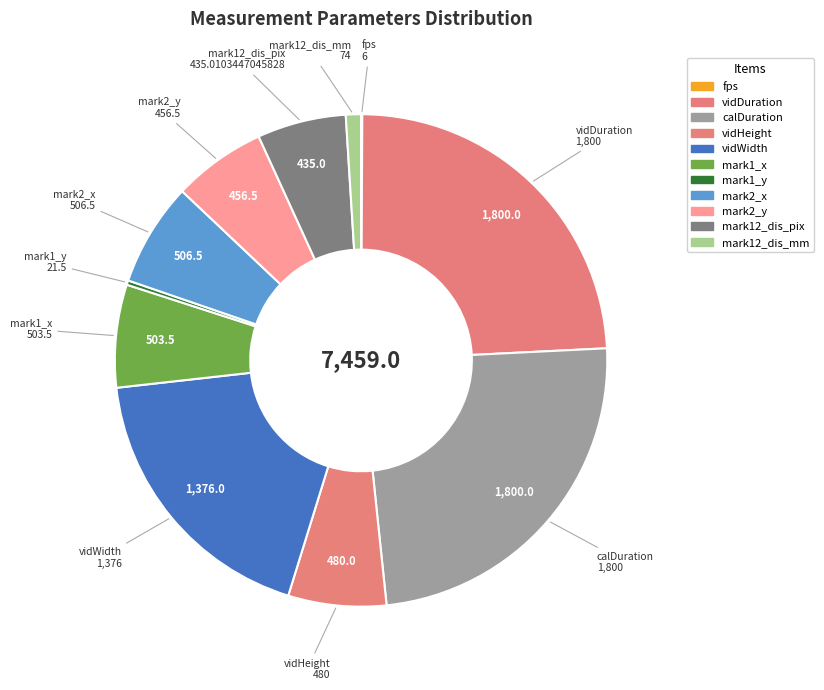

Rank the categories by value from highest to lowest.

vidDuration, calDuration, vidWidth, mark2_x, mark1_x, vidHeight, mark2_y, mark12_dis_pix, mark12_dis_mm, mark1_y, fps